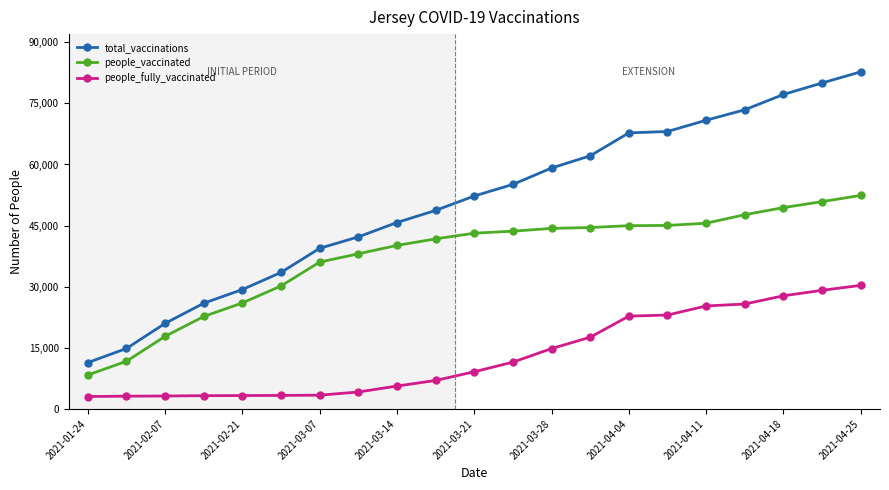

List the series in order of their overall mean, lowest first.

people_fully_vaccinated, people_vaccinated, total_vaccinations